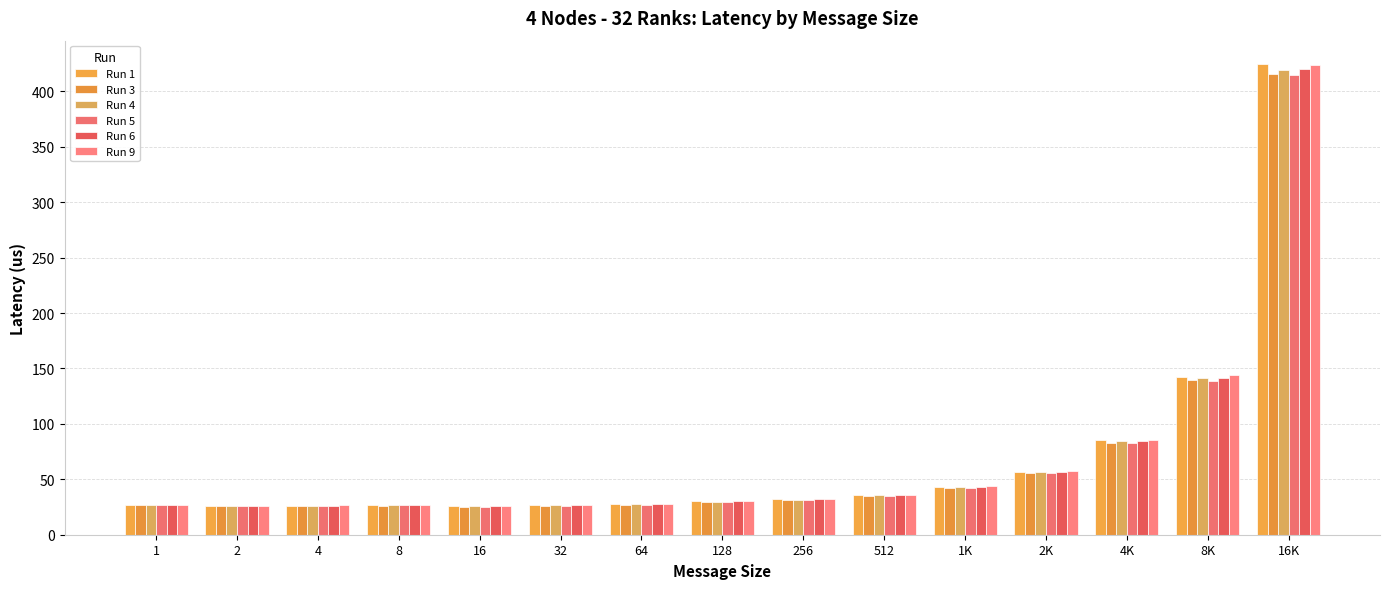

Rank the series at 128 from highest to lowest value.

Run 1, Run 9, Run 6, Run 4, Run 5, Run 3